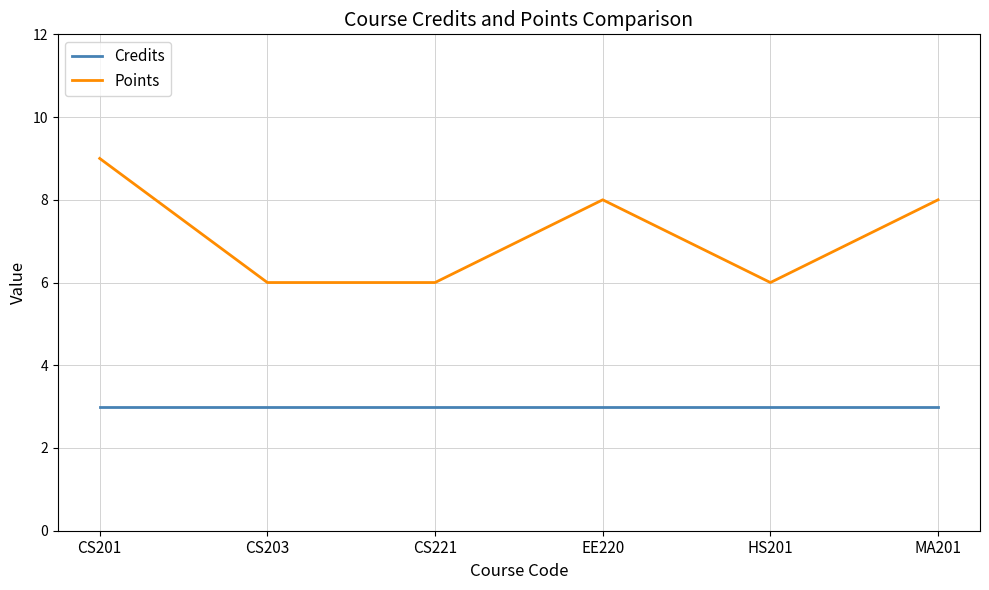

What is the minimum value shown in the chart?

3